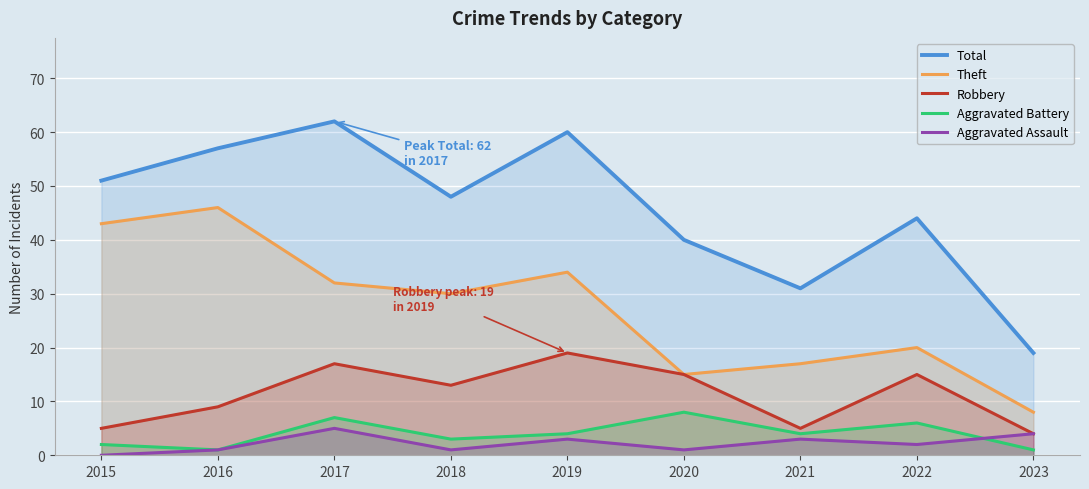

Is it true that Robbery equals 5 at 2015?

True